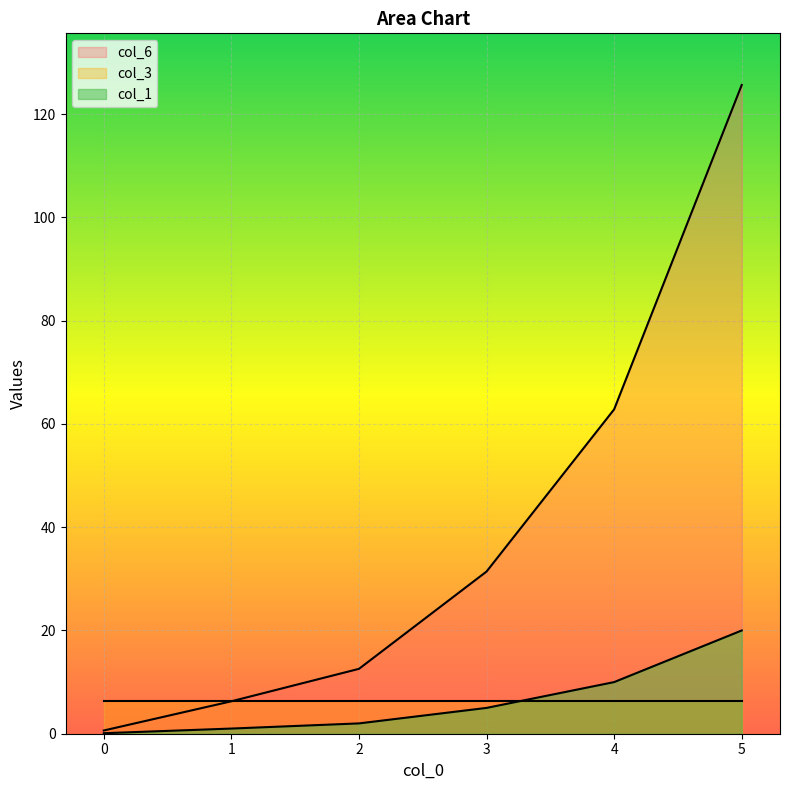

What is the highest value of the col_6 series?

125.7